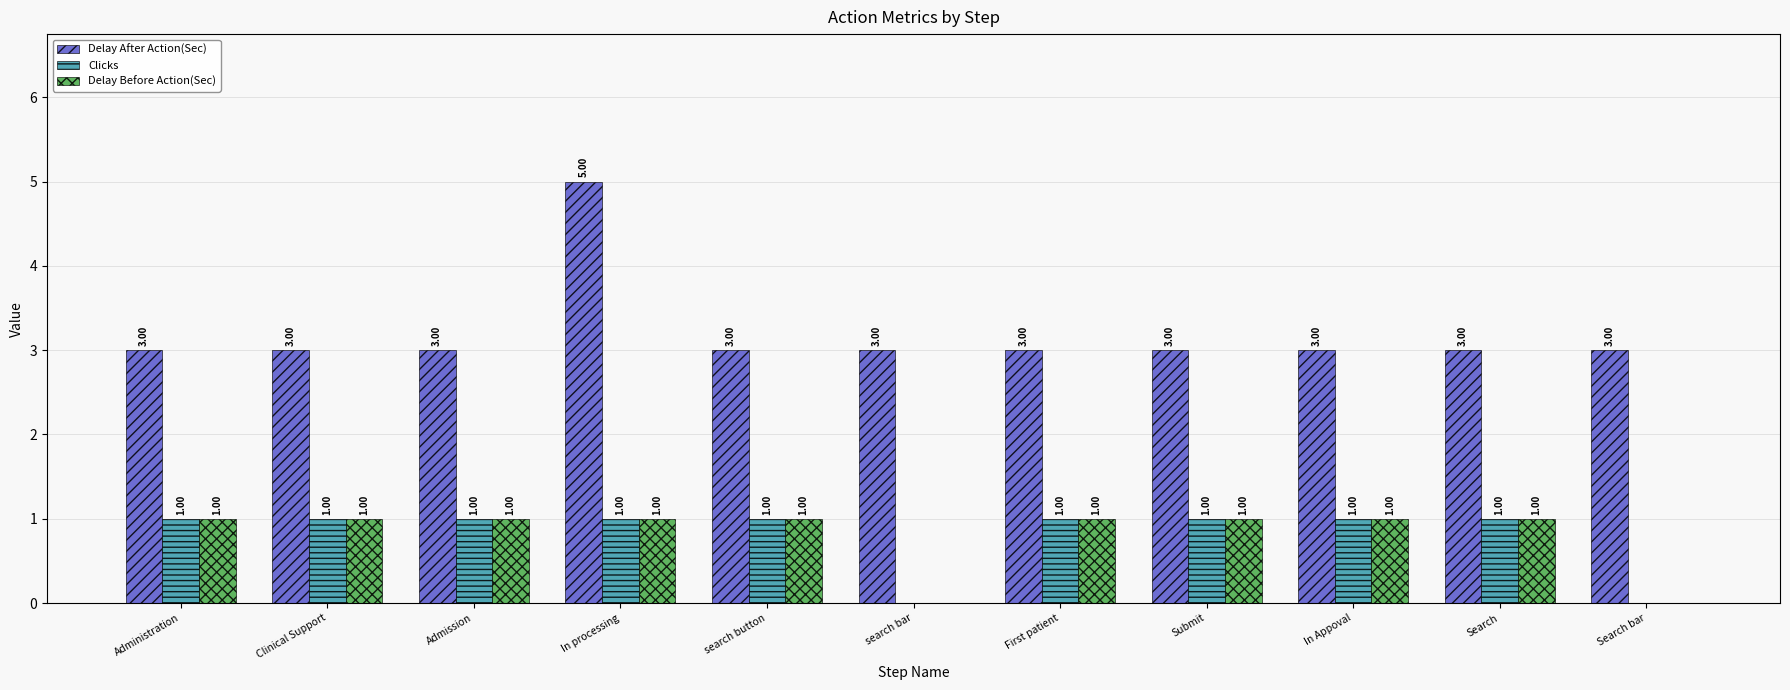

Which series has the largest range (max minus min)?

Delay After Action(Sec)